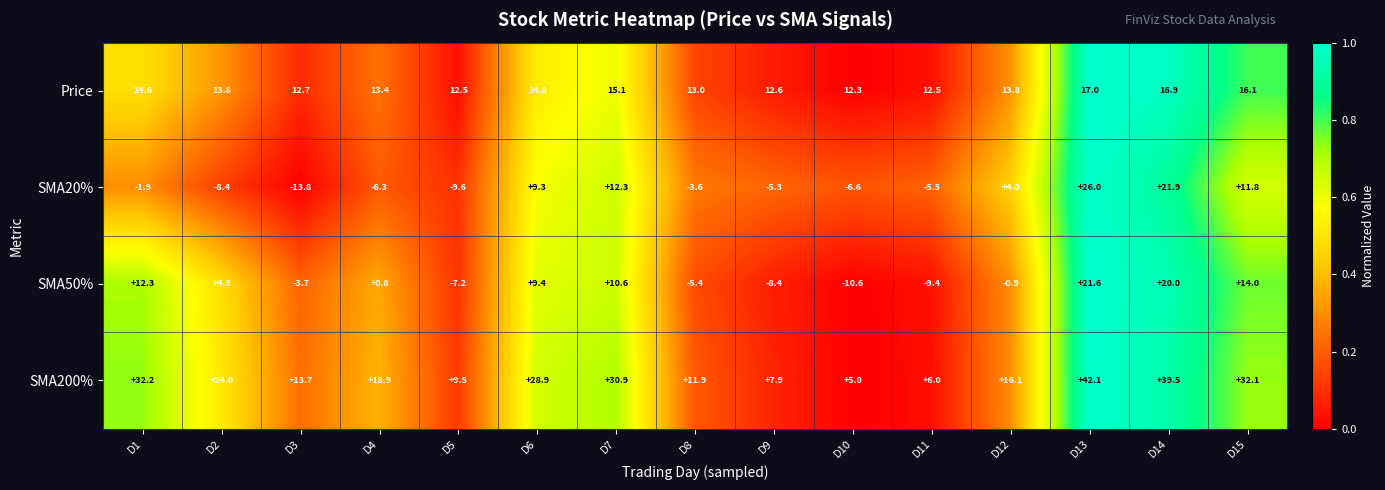

At which category is the sum across all series the highest?

D13